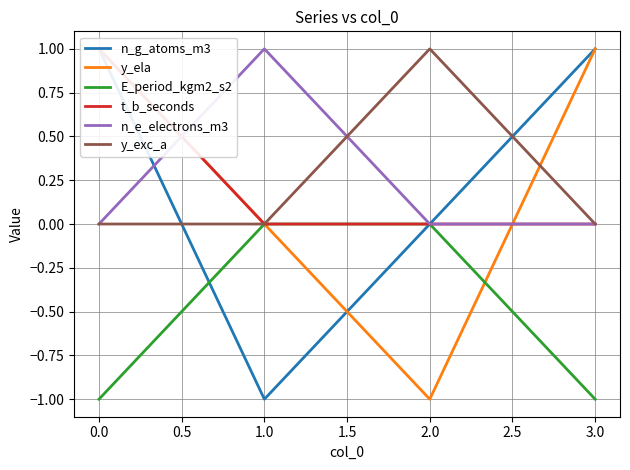

Is the value of n_e_electrons_m3 at 1.0 greater than the value of E_period_kgm2_s2 at 0.0?

Yes